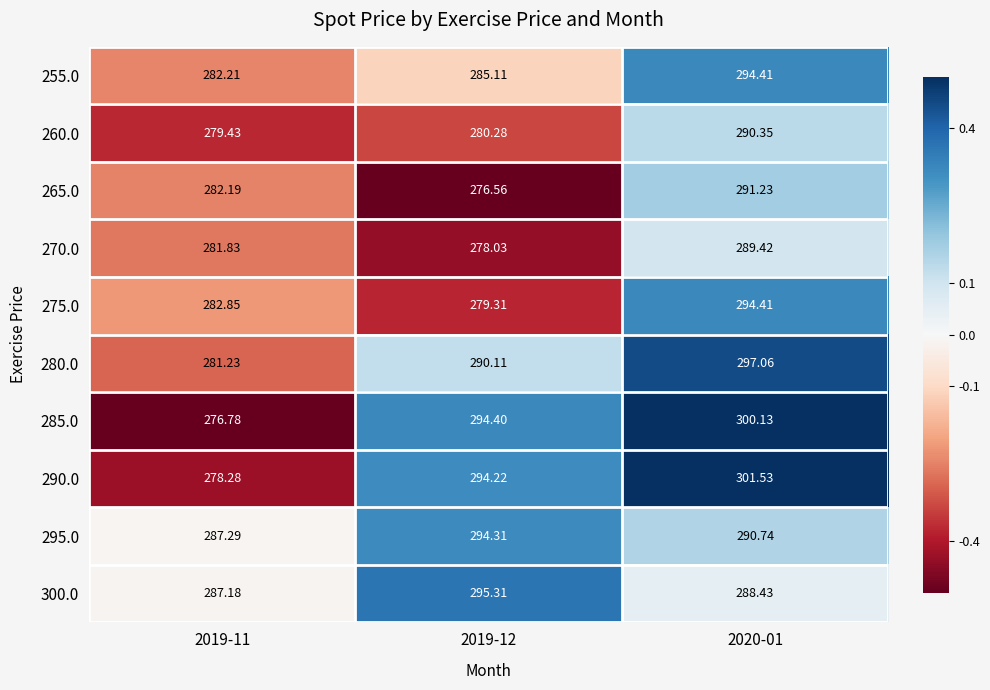

Is the value of 265.0 at 2019-12 greater than the value of 255.0 at 2019-11?

No